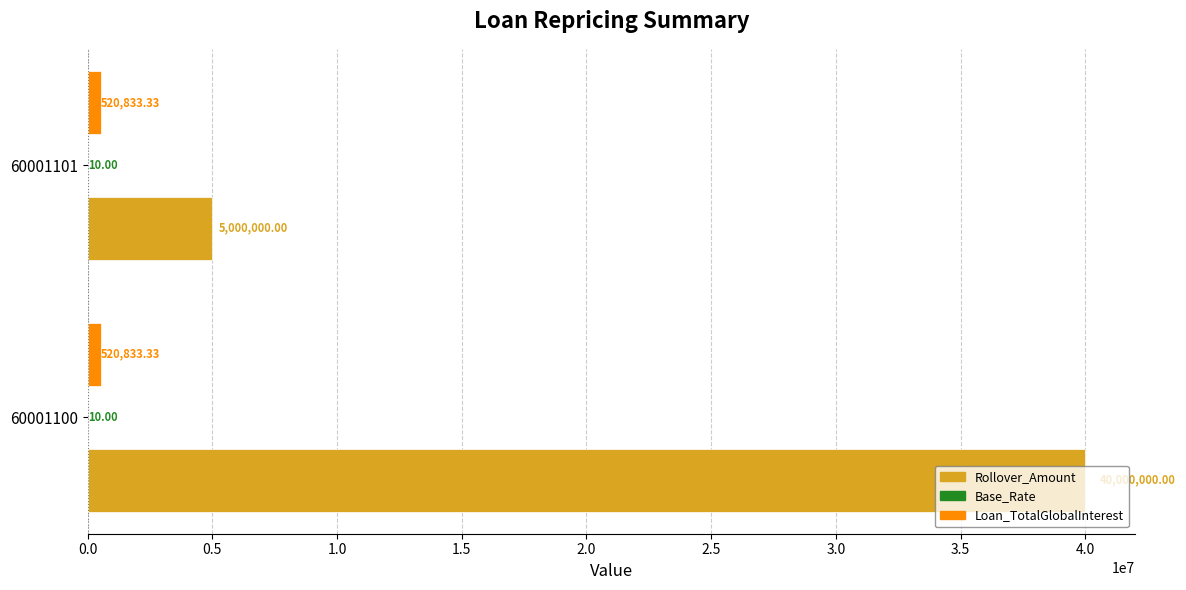

Is the value of Loan_TotalGlobalInterest at 60001101 greater than the value of Rollover_Amount at 60001100?

No